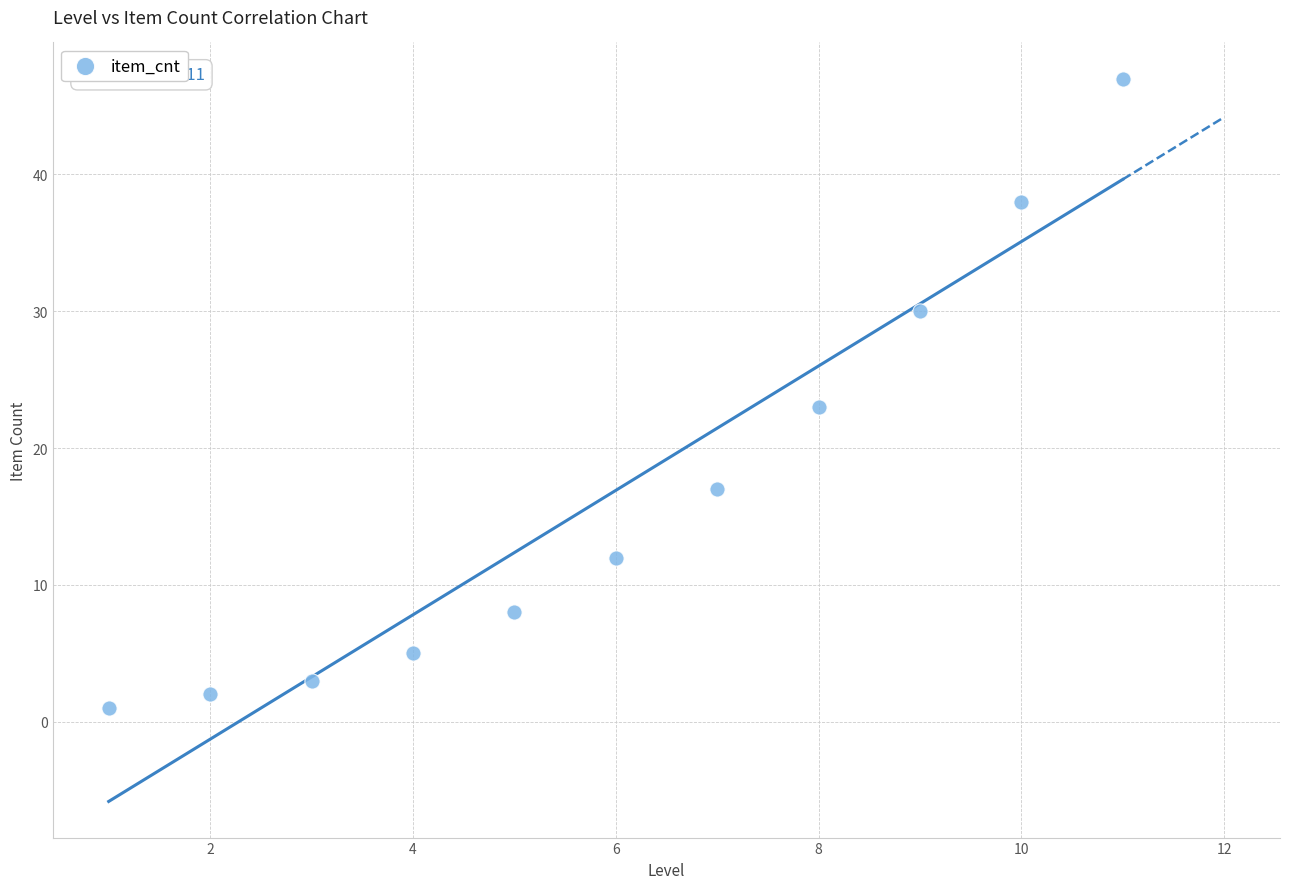

What Y value in the scatter plot is closest to 24?

23